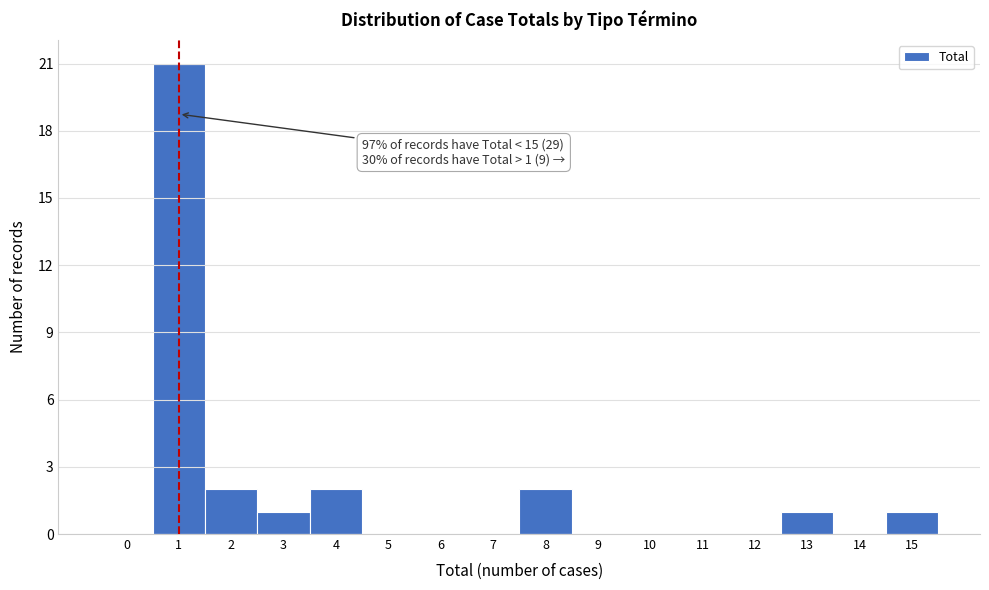

Reading right to left, extract all data points from this chart.

15=1	14=0	13=1	12=0	11=0	10=0	9=0	8=2	7=0	6=0	5=0	4=2	3=1	2=2	1=21	0=0